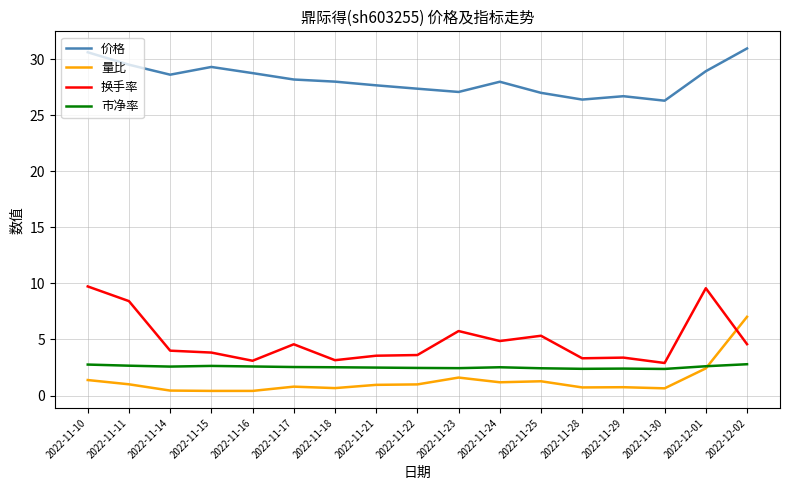

What is the total value across all series at 2022-11-14?

35.6